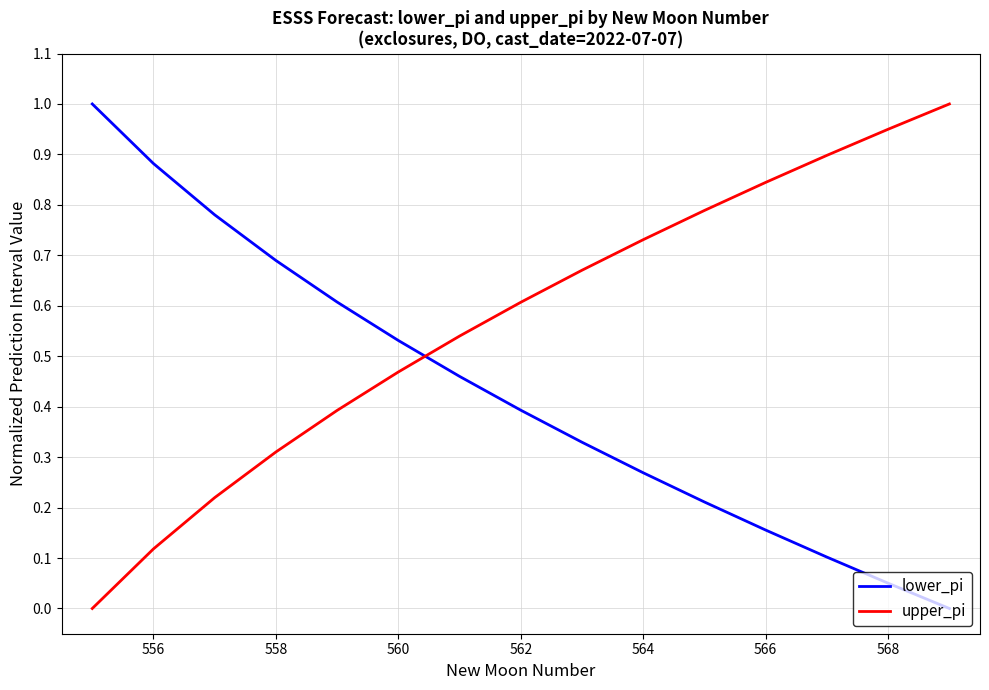

How many values in lower_pi are above zero?

14